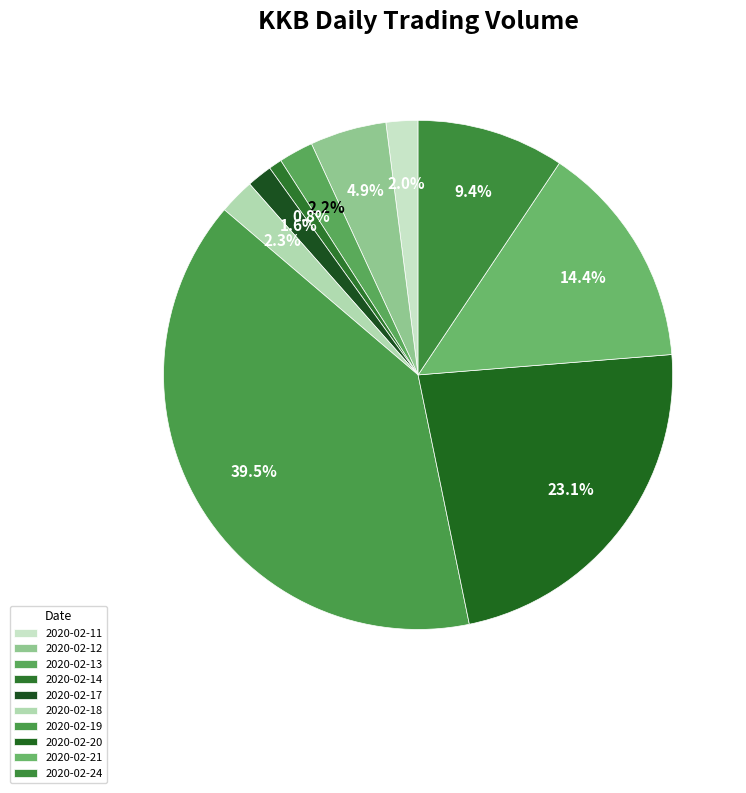

How many slices are in this pie chart?

10